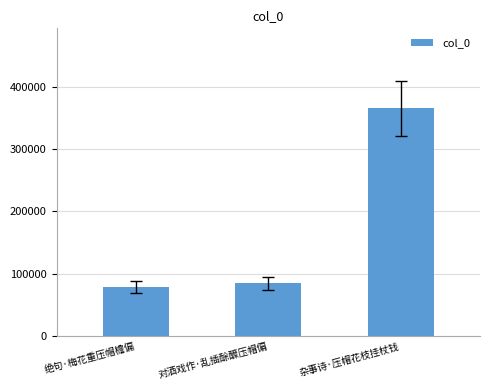

True or false: the data shows 103339 at 绝句·梅花重压帽檐偏.

False